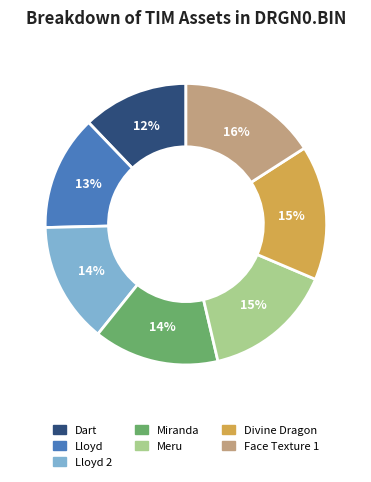

How many slices are in this pie chart?

7